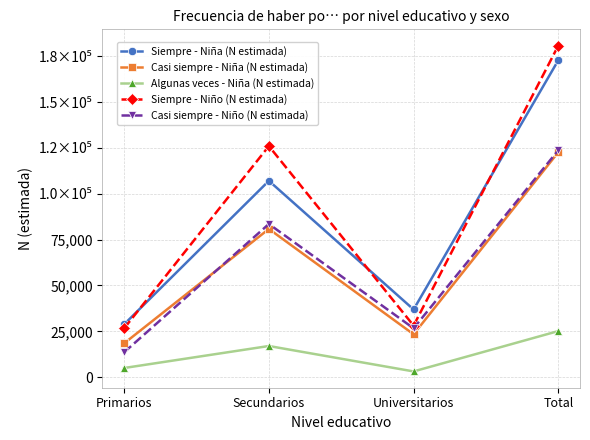

Rank the series by their maximum value, from lowest to highest.

Algunas veces - Niña (N estimada), Casi siempre - Niña (N estimada), Casi siempre - Niño (N estimada), Siempre - Niña (N estimada), Siempre - Niño (N estimada)